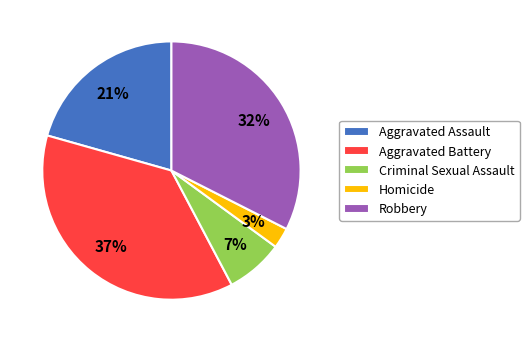

Does Criminal Sexual Assault represent more than half of the total?

No